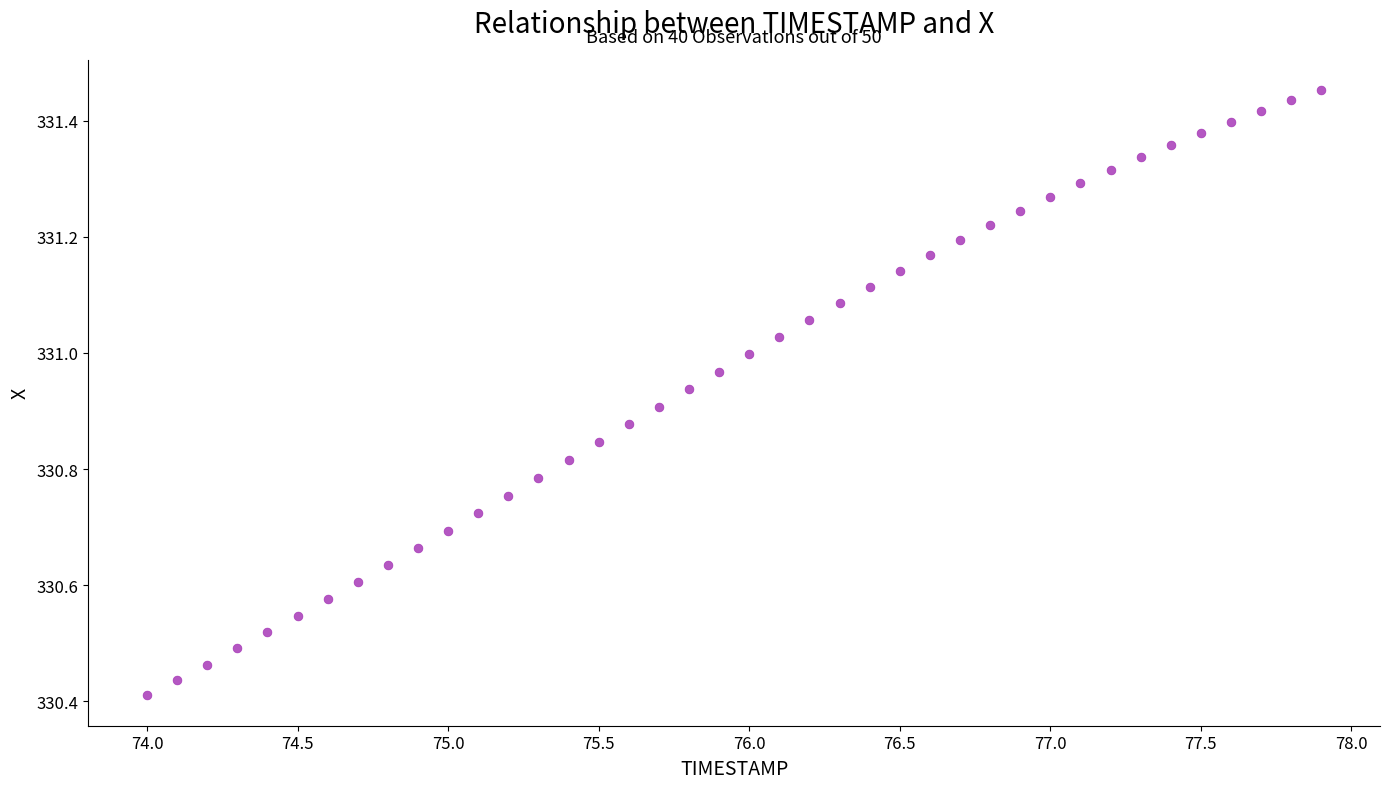

What is the range of Y values (max minus min)?

1.0